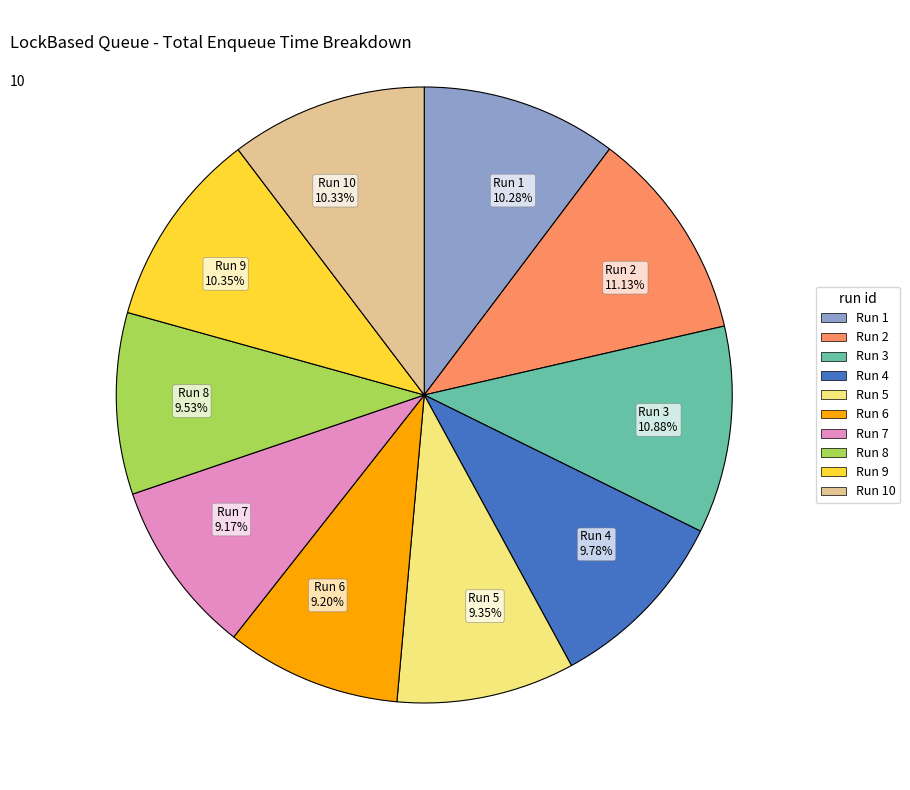

Combined, do Run 5 9.35% and Run 3 10.88% account for over 50%?

No